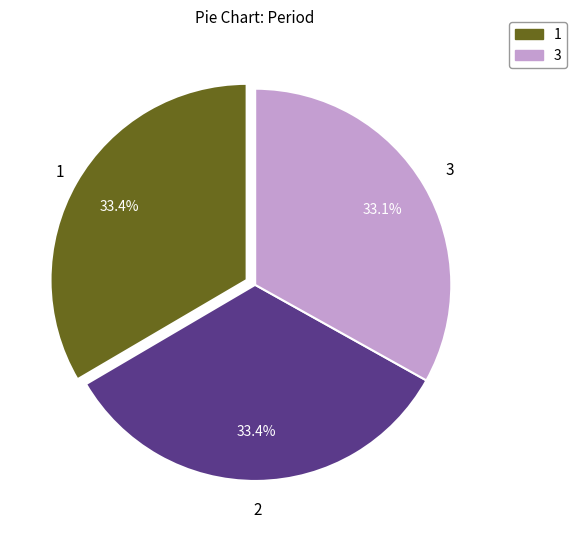

To the nearest percent, what percentage of the pie is 2?

33%